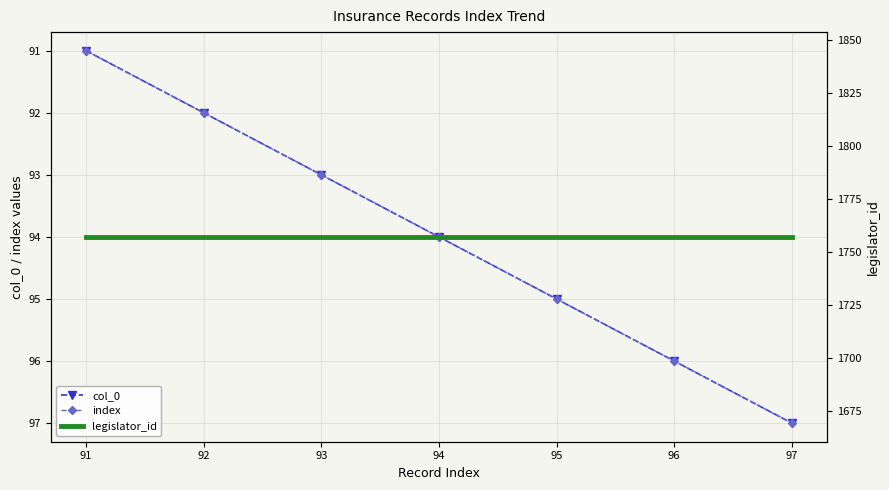

What is the value of the legislator_id point at the 4th from the left?

1757